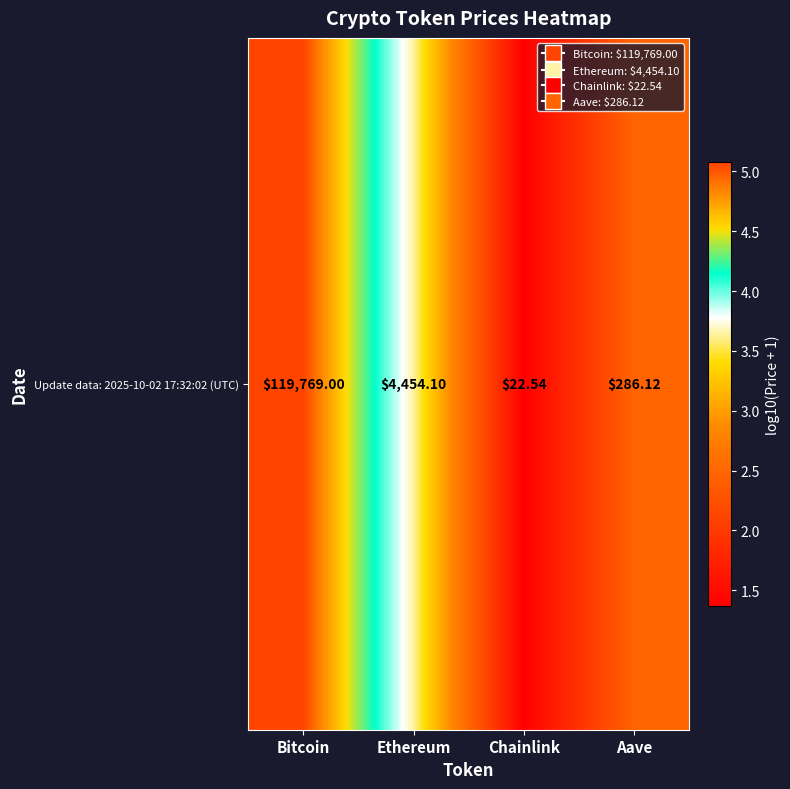

The value at Aave is 3.6. True or false?

False